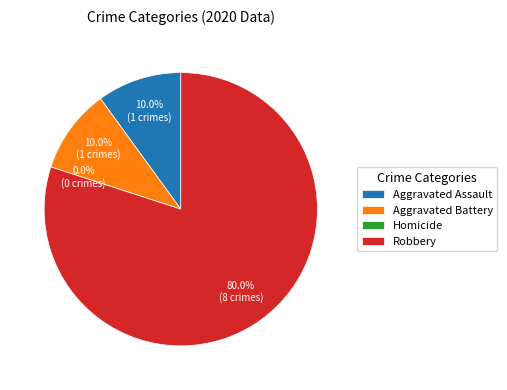

What is the largest slice in the pie chart?

Robbery